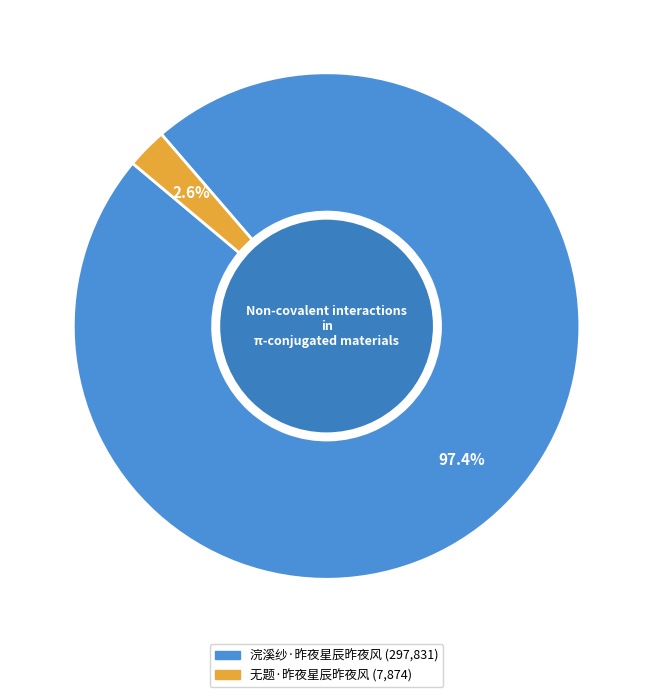

The 浣溪纱·昨夜星辰昨夜风 slice represents 97% of the pie. True or false?

True